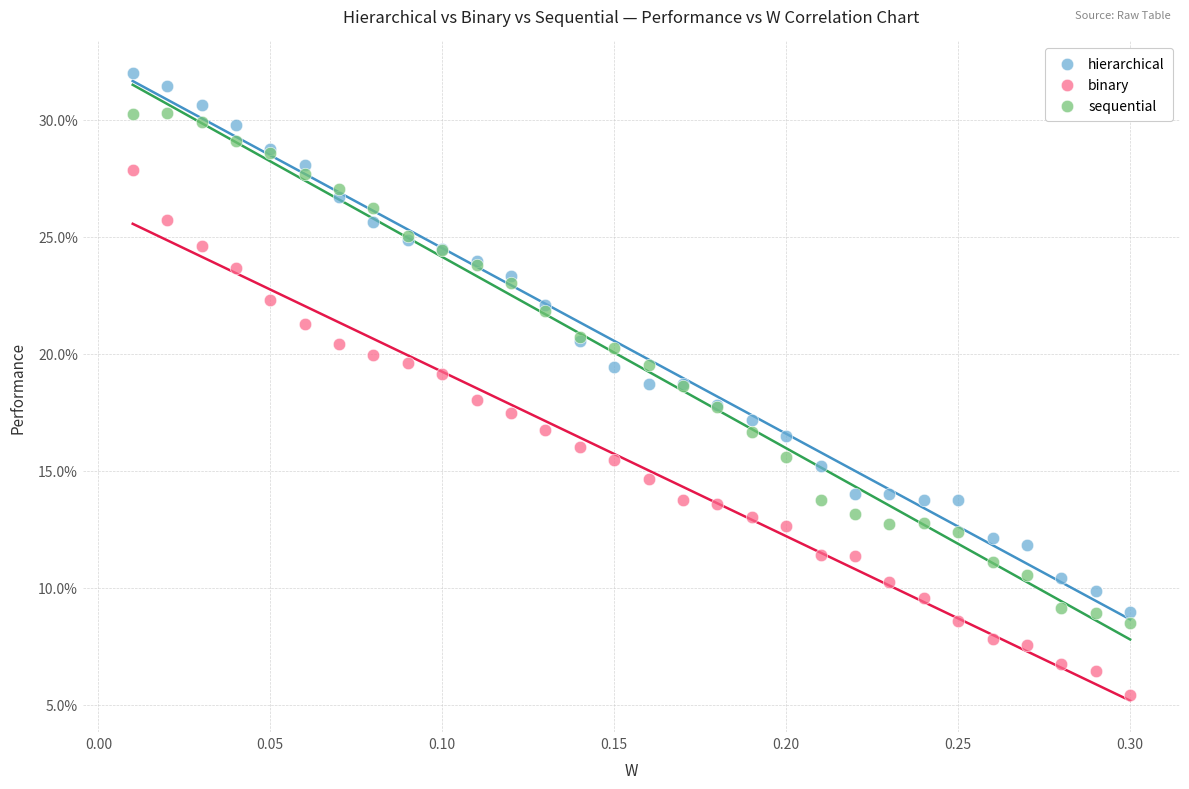

Which series reaches the maximum Y coordinate?

hierarchical